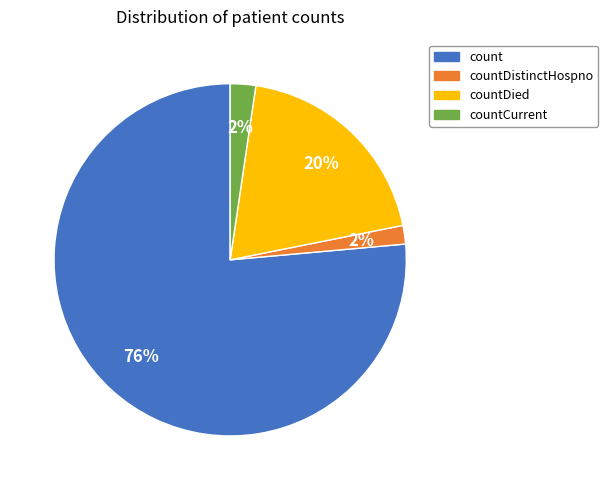

Which has a higher value, countDied or count?

count